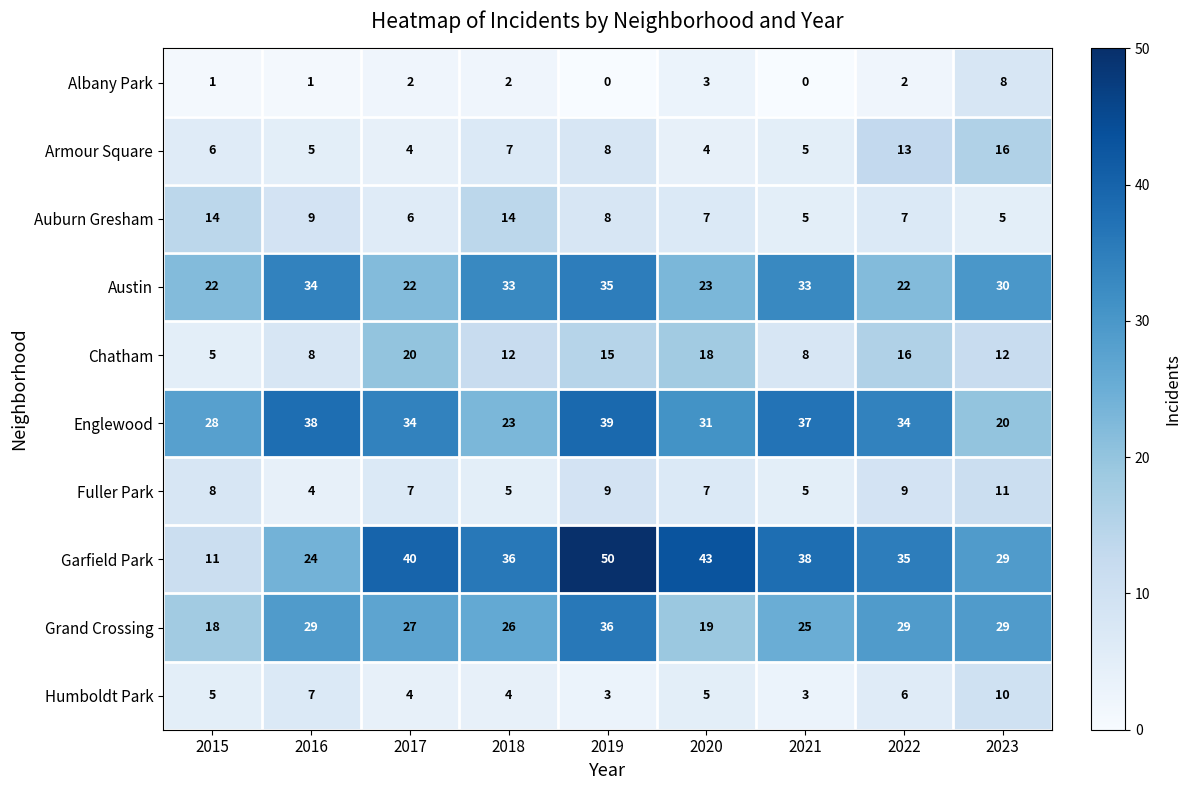

What is the difference between the highest and lowest values at 2020?

40